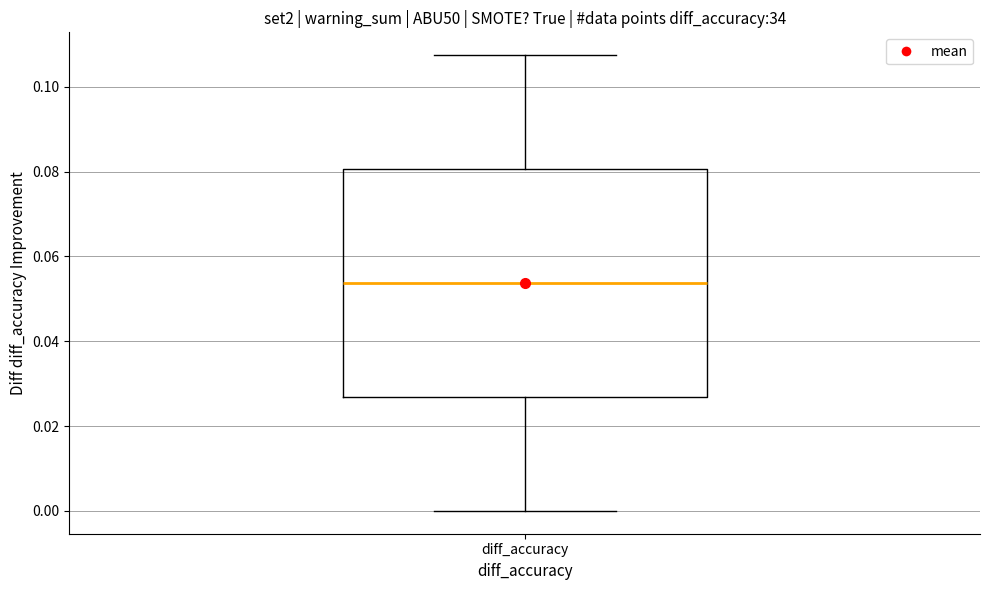

Transcribe this box plot: give where the median line is, the range the box spans, and where the two whiskers end, as read against the y-axis. The values are not printed on the chart, so give them approximately, as read against the axis.

median 0.054, box 0.026 to 0.080, whiskers 0.000 to 0.108